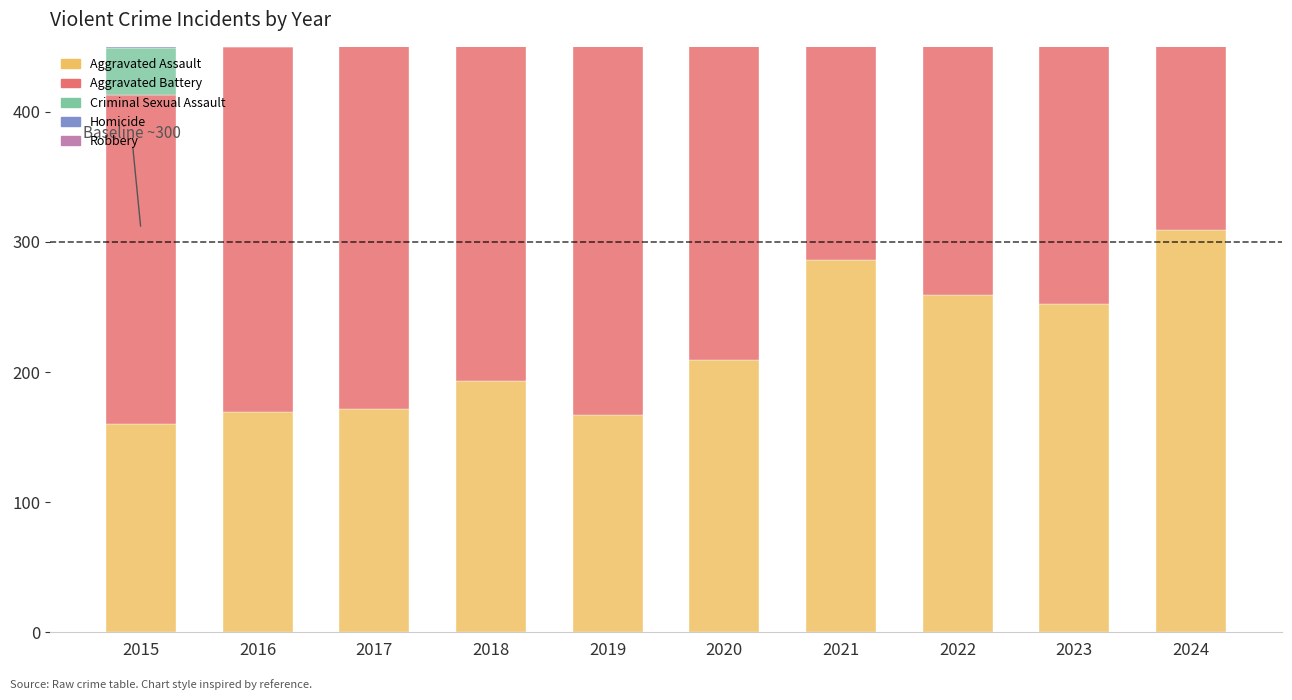

Are the bars horizontal?

No